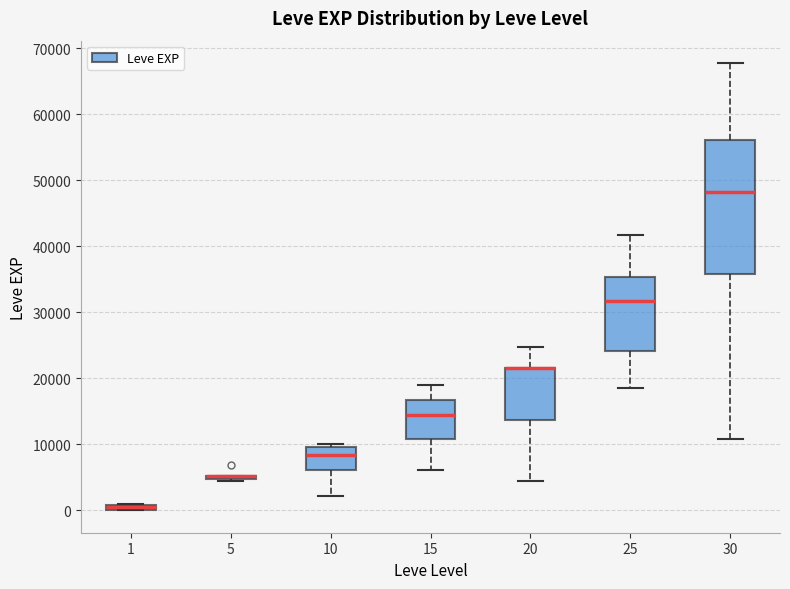

Which box is the tallest, from its lower edge to its upper edge?

30